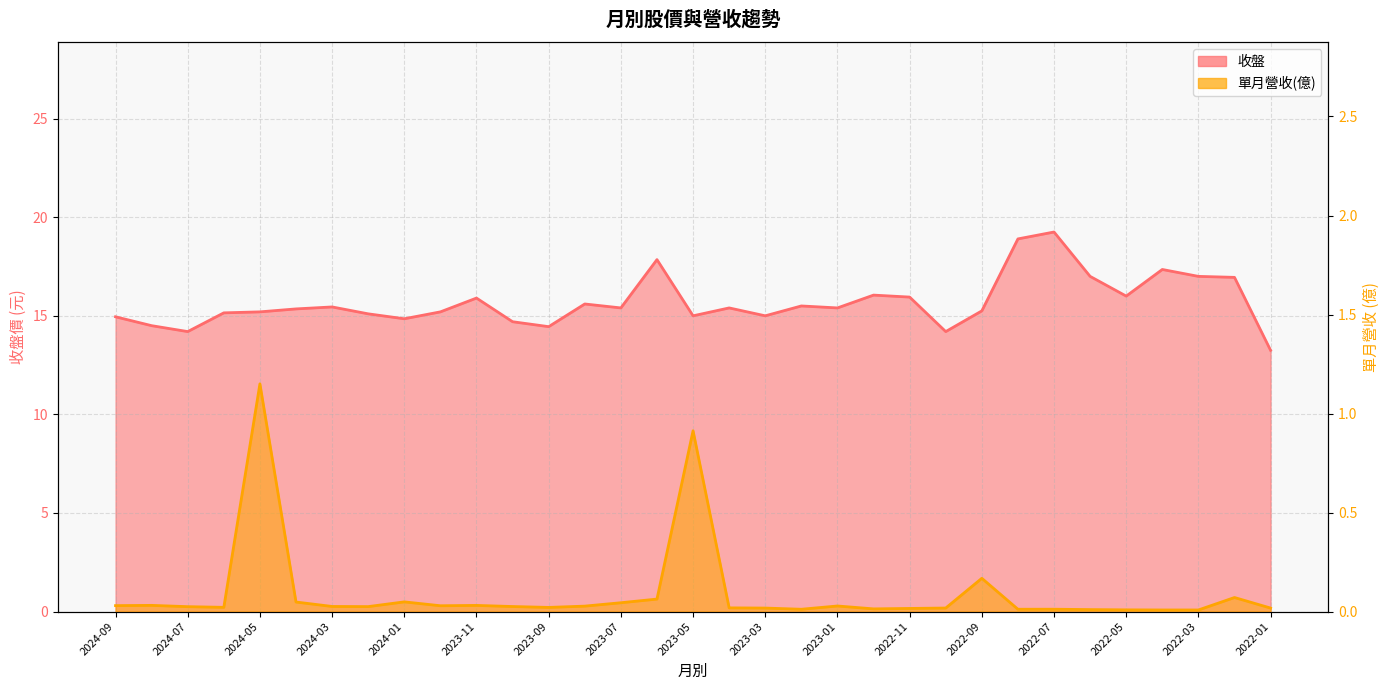

What is the total value across all series at 2023-05?

15.9